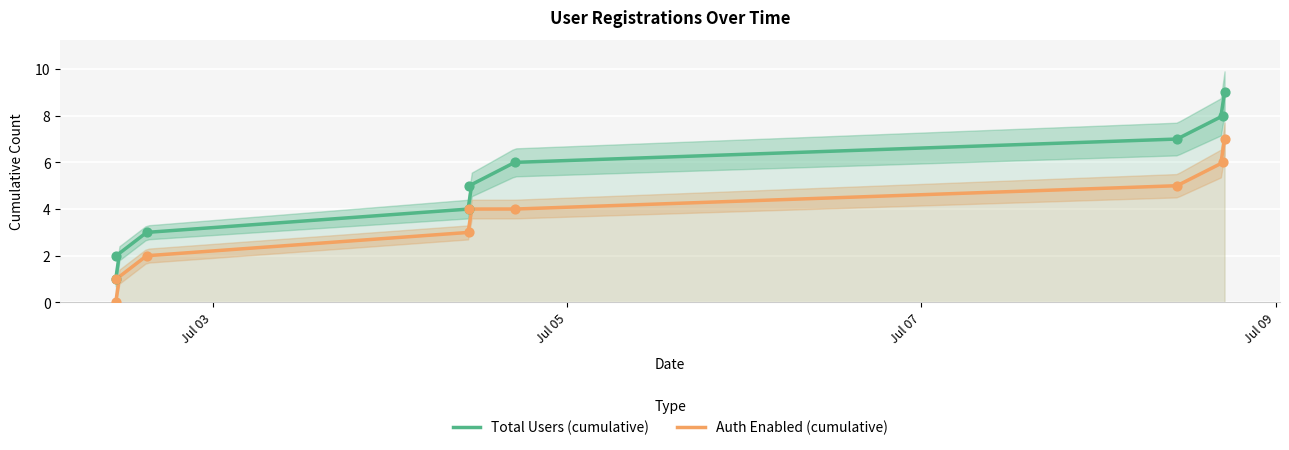

Which series reaches the minimum Y coordinate?

Auth Enabled (cumulative)